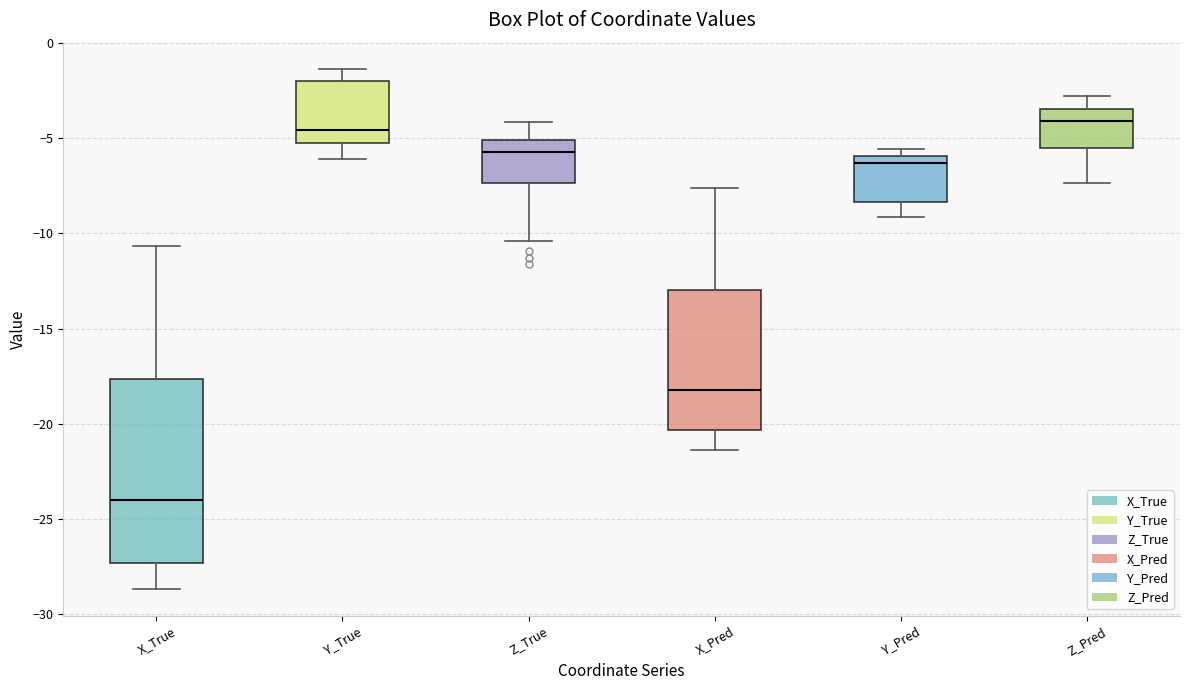

Comparing the boxes themselves (not the whiskers), which one is the tallest?

X_True